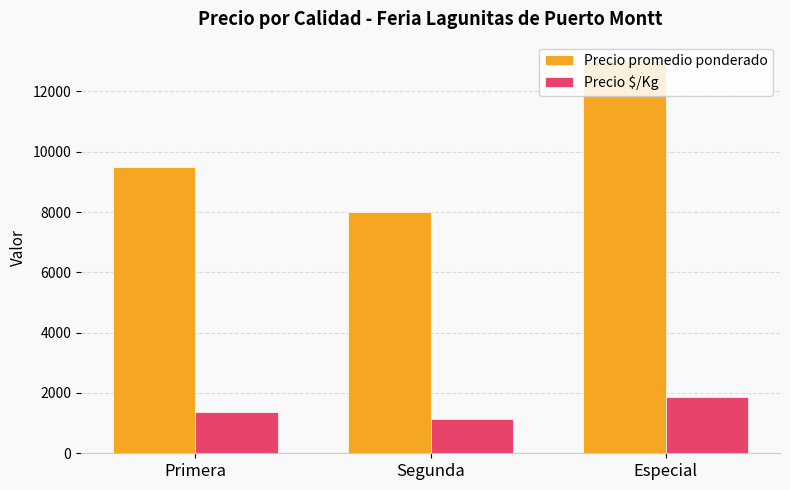

What is the minimum value for Precio $/Kg?

1143